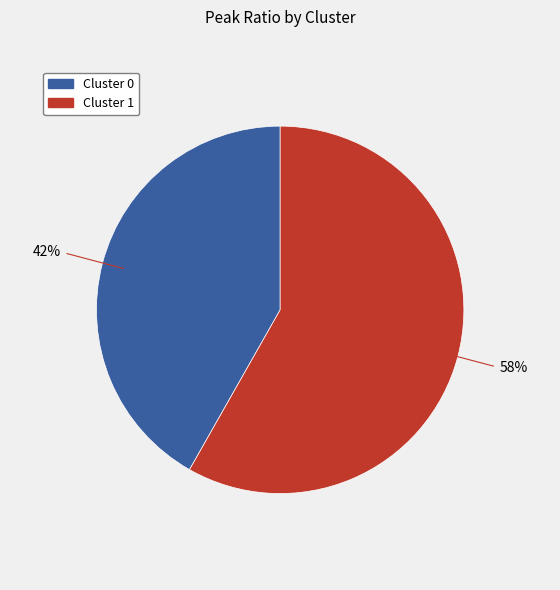

The Cluster 0 slice represents 31% of the pie. True or false?

False